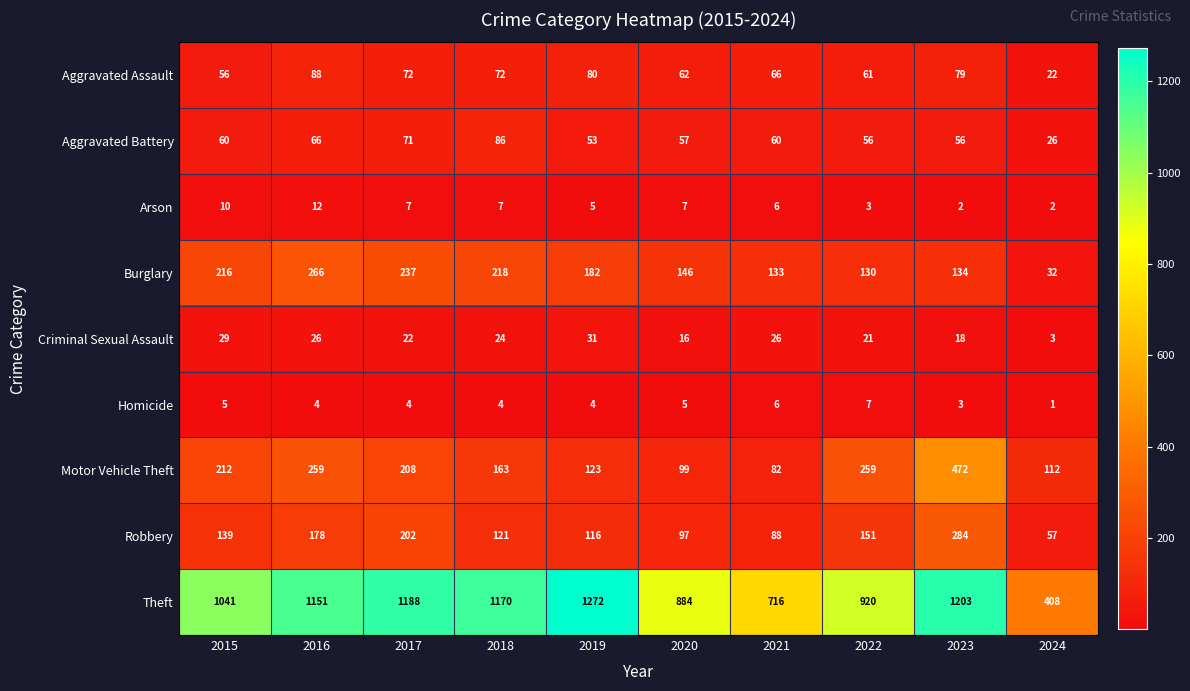

The Burglary series shows 63 at 2019. True or false?

False